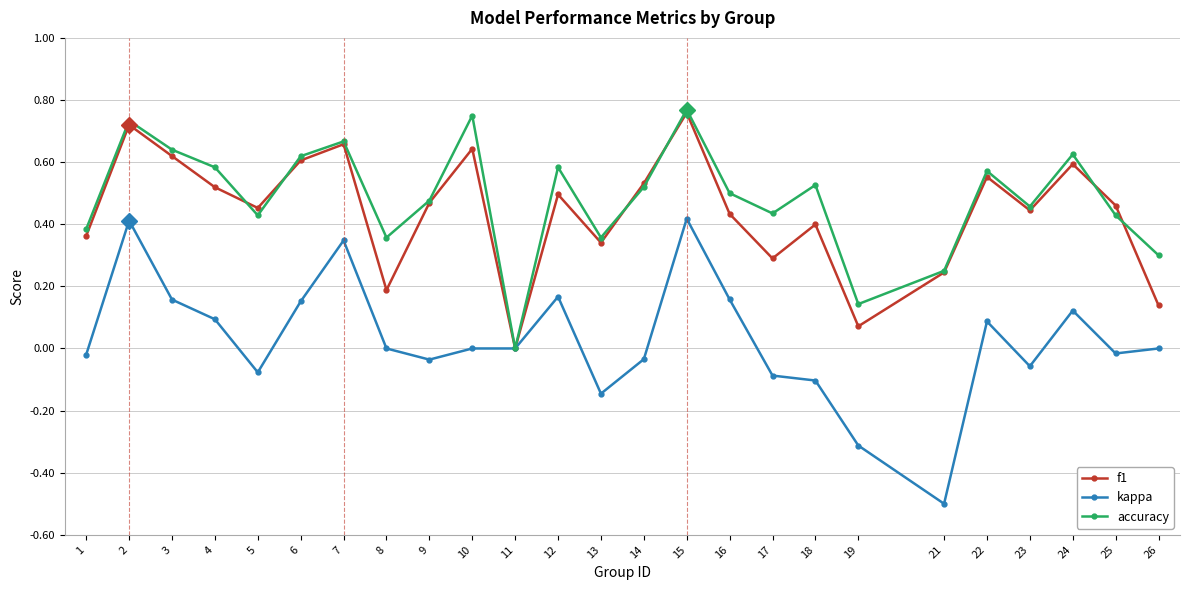

How many positive values does the f1 series have?

24